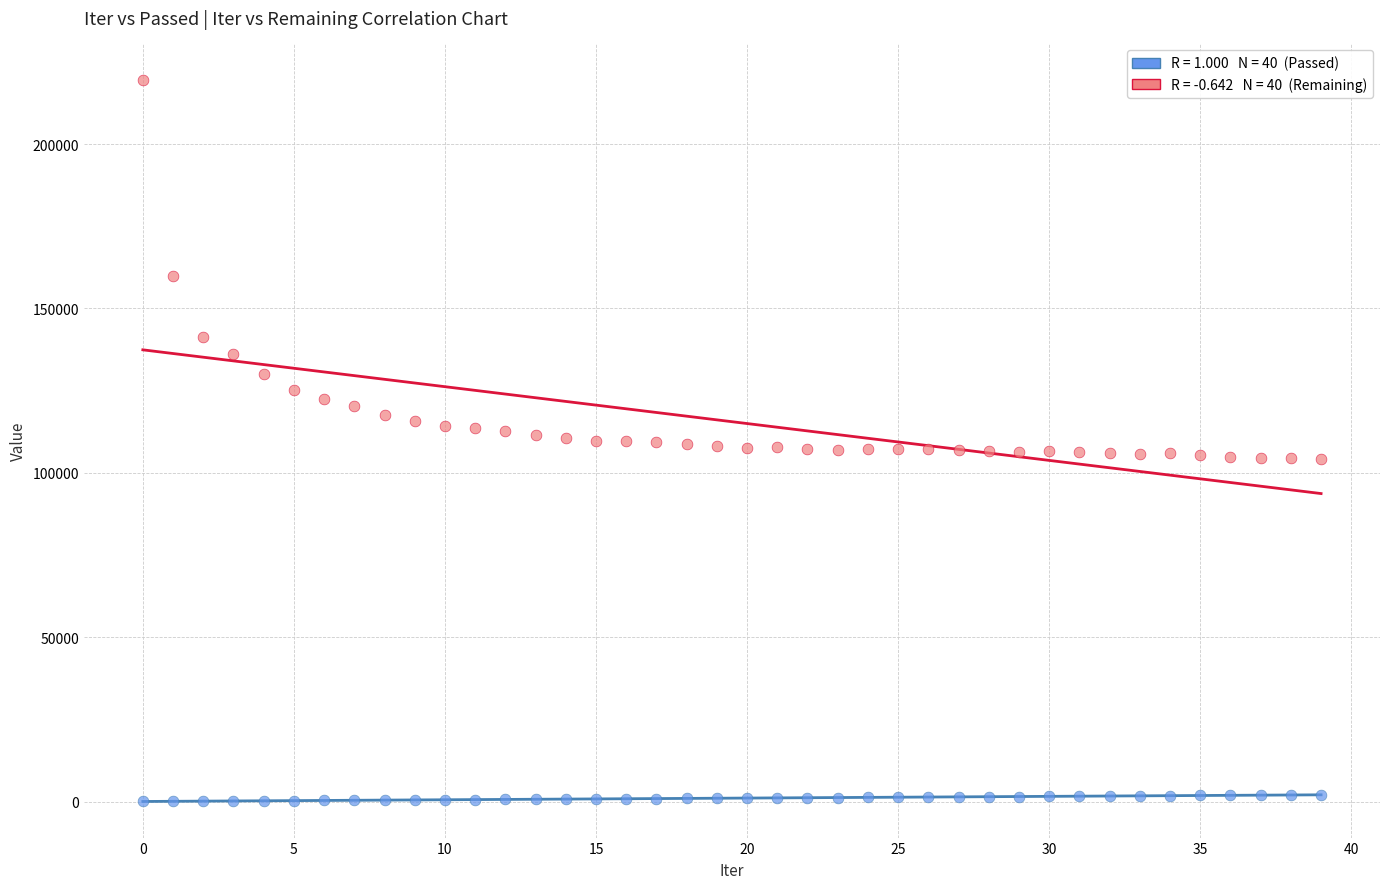

Across all data points, what is the range of Y values (max minus min)?

219502